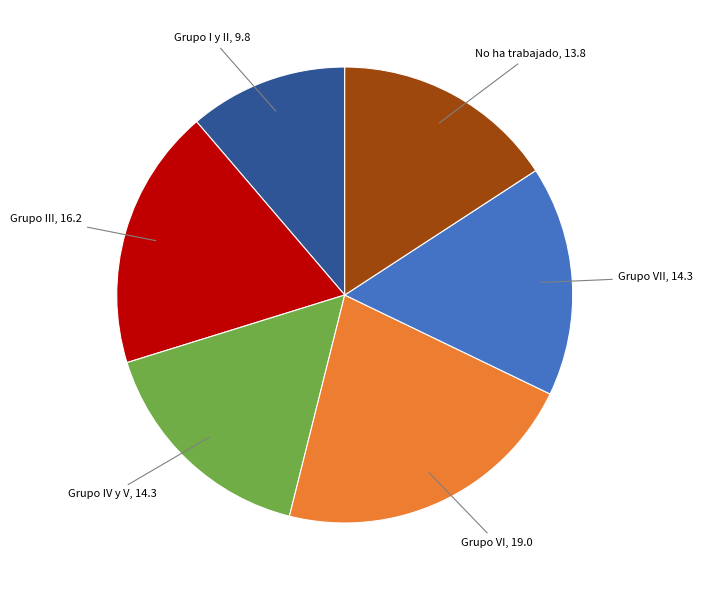

Is there a majority slice in this chart?

No